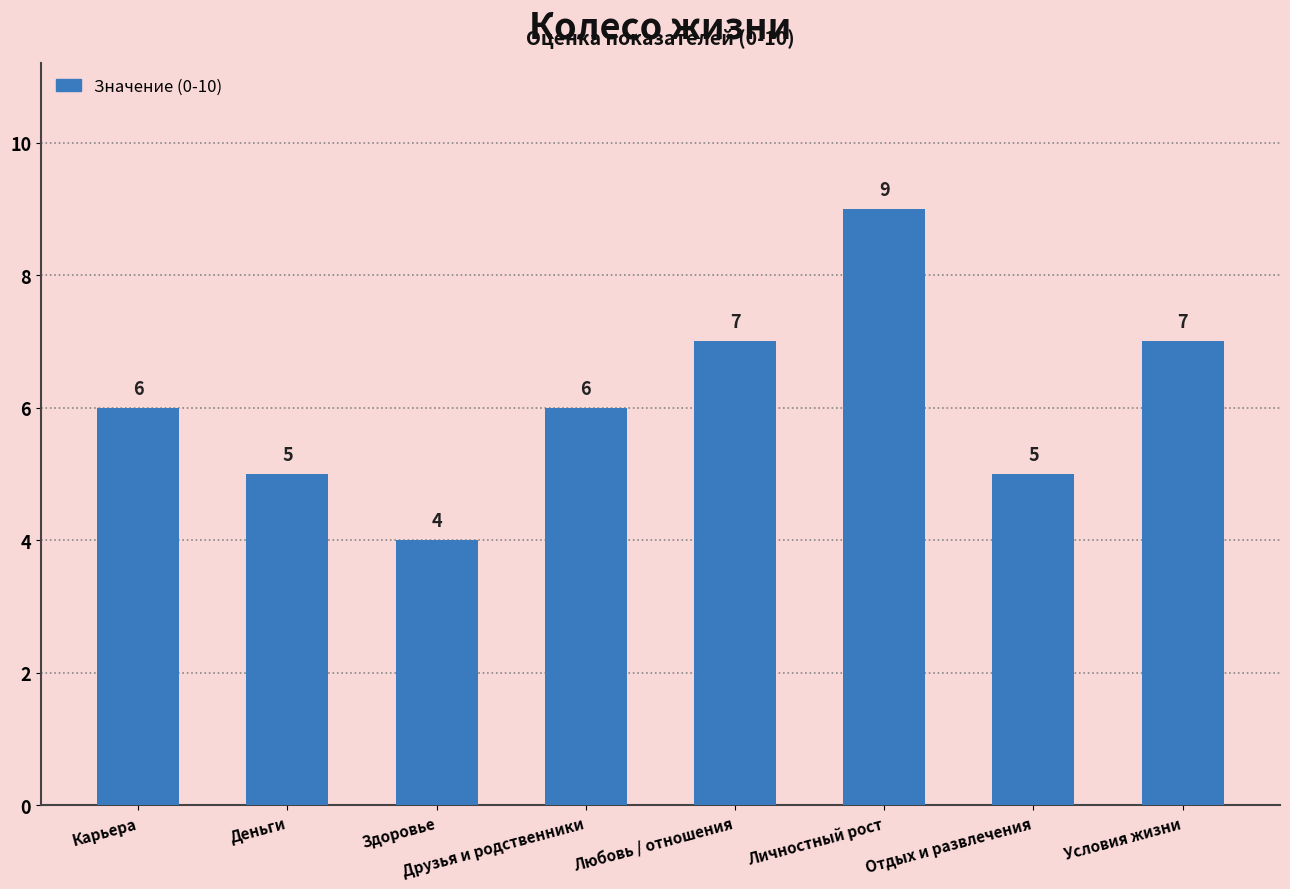

Is it true that the value at Условия жизни is 7?

True